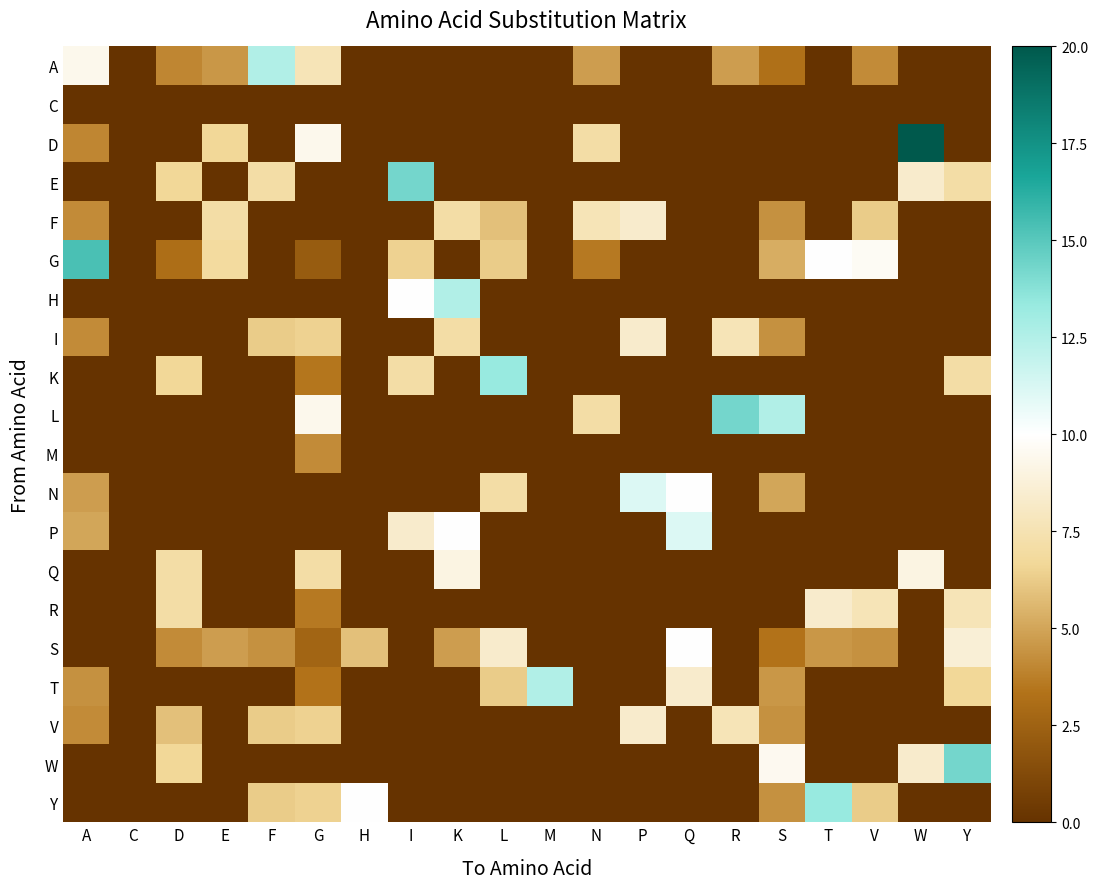

Reading left to right, transcribe all the data shown in this chart.

A: A=9.4	C=0.0	D=4.0	E=4.5	F=12.5	G=7.7	H=0.0	I=0.0	K=0.0	L=0.0	M=0.0	N=4.8	P=0.0	Q=0.0	R=4.8	S=3.2	T=0.0	V=4.2	W=0.0	Y=0.0
C: A=0.0	C=0.0	D=0.0	E=0.0	F=0.0	G=0.0	H=0.0	I=0.0	K=0.0	L=0.0	M=0.0	N=0.0	P=0.0	Q=0.0	R=0.0	S=0.0	T=0.0	V=0.0	W=0.0	Y=0.0
D: A=4.0	C=0.0	D=0.0	E=6.7	F=0.0	G=9.4	H=0.0	I=0.0	K=0.0	L=0.0	M=0.0	N=7.1	P=0.0	Q=0.0	R=0.0	S=0.0	T=0.0	V=0.0	W=20.0	Y=0.0
E: A=0.0	C=0.0	D=6.7	E=0.0	F=7.1	G=0.0	H=0.0	I=14.3	K=0.0	L=0.0	M=0.0	N=0.0	P=0.0	Q=0.0	R=0.0	S=0.0	T=0.0	V=0.0	W=8.3	Y=7.1
F: A=4.2	C=0.0	D=0.0	E=7.1	F=0.0	G=0.0	H=0.0	I=0.0	K=7.1	L=5.9	M=0.0	N=7.7	P=8.3	Q=0.0	R=0.0	S=4.3	T=0.0	V=6.2	W=0.0	Y=0.0
G: A=15.4	C=0.0	D=3.1	E=6.9	F=0.0	G=2.2	H=0.0	I=6.5	K=0.0	L=6.2	M=0.0	N=3.6	P=0.0	Q=0.0	R=0.0	S=5.3	T=10.0	V=9.7	W=0.0	Y=0.0
H: A=0.0	C=0.0	D=0.0	E=0.0	F=0.0	G=0.0	H=0.0	I=10.0	K=12.5	L=0.0	M=0.0	N=0.0	P=0.0	Q=0.0	R=0.0	S=0.0	T=0.0	V=0.0	W=0.0	Y=0.0
I: A=4.2	C=0.0	D=0.0	E=0.0	F=6.2	G=6.5	H=0.0	I=0.0	K=7.1	L=0.0	M=0.0	N=0.0	P=8.3	Q=0.0	R=7.7	S=4.3	T=0.0	V=0.0	W=0.0	Y=0.0
K: A=0.0	C=0.0	D=6.7	E=0.0	F=0.0	G=3.4	H=0.0	I=7.1	K=0.0	L=13.3	M=0.0	N=0.0	P=0.0	Q=0.0	R=0.0	S=0.0	T=0.0	V=0.0	W=0.0	Y=7.1
L: A=0.0	C=0.0	D=0.0	E=0.0	F=0.0	G=9.4	H=0.0	I=0.0	K=0.0	L=0.0	M=0.0	N=7.1	P=0.0	Q=0.0	R=14.3	S=12.5	T=0.0	V=0.0	W=0.0	Y=0.0
M: A=0.0	C=0.0	D=0.0	E=0.0	F=0.0	G=4.2	H=0.0	I=0.0	K=0.0	L=0.0	M=0.0	N=0.0	P=0.0	Q=0.0	R=0.0	S=0.0	T=0.0	V=0.0	W=0.0	Y=0.0
N: A=4.8	C=0.0	D=0.0	E=0.0	F=0.0	G=0.0	H=0.0	I=0.0	K=0.0	L=7.1	M=0.0	N=0.0	P=11.1	Q=10.0	R=0.0	S=5.0	T=0.0	V=0.0	W=0.0	Y=0.0
P: A=5.0	C=0.0	D=0.0	E=0.0	F=0.0	G=0.0	H=0.0	I=8.3	K=10.0	L=0.0	M=0.0	N=0.0	P=0.0	Q=11.1	R=0.0	S=0.0	T=0.0	V=0.0	W=0.0	Y=0.0
Q: A=0.0	C=0.0	D=7.1	E=0.0	F=0.0	G=7.1	H=0.0	I=0.0	K=9.1	L=0.0	M=0.0	N=0.0	P=0.0	Q=0.0	R=0.0	S=0.0	T=0.0	V=0.0	W=9.1	Y=0.0
R: A=0.0	C=0.0	D=7.1	E=0.0	F=0.0	G=3.6	H=0.0	I=0.0	K=0.0	L=0.0	M=0.0	N=0.0	P=0.0	Q=0.0	R=0.0	S=0.0	T=8.3	V=7.7	W=0.0	Y=7.7
S: A=0.0	C=0.0	D=4.2	E=4.8	F=4.3	G=2.6	H=5.9	I=0.0	K=4.8	L=8.3	M=0.0	N=0.0	P=0.0	Q=10.0	R=0.0	S=3.3	T=4.5	V=4.3	W=0.0	Y=8.7
T: A=4.3	C=0.0	D=0.0	E=0.0	F=0.0	G=3.3	H=0.0	I=0.0	K=0.0	L=6.2	M=12.5	N=0.0	P=0.0	Q=8.3	R=0.0	S=4.5	T=0.0	V=0.0	W=0.0	Y=6.7
V: A=4.2	C=0.0	D=5.9	E=0.0	F=6.2	G=6.5	H=0.0	I=0.0	K=0.0	L=0.0	M=0.0	N=0.0	P=8.3	Q=0.0	R=7.7	S=4.3	T=0.0	V=0.0	W=0.0	Y=0.0
W: A=0.0	C=0.0	D=6.7	E=0.0	F=0.0	G=0.0	H=0.0	I=0.0	K=0.0	L=0.0	M=0.0	N=0.0	P=0.0	Q=0.0	R=0.0	S=9.5	T=0.0	V=0.0	W=8.3	Y=14.3
Y: A=0.0	C=0.0	D=0.0	E=0.0	F=6.2	G=6.5	H=10.0	I=0.0	K=0.0	L=0.0	M=0.0	N=0.0	P=0.0	Q=0.0	R=0.0	S=4.3	T=13.3	V=6.2	W=0.0	Y=0.0